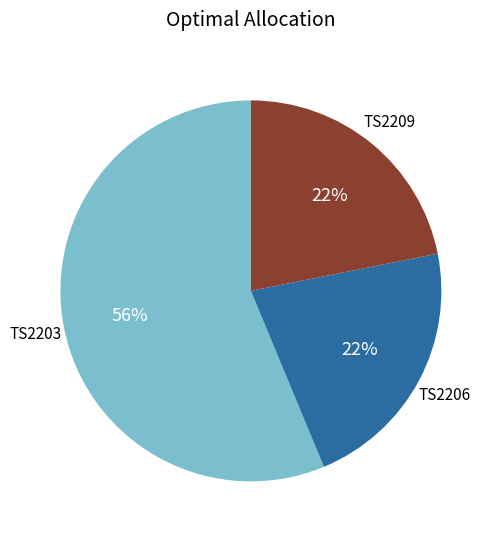

Does any single category account for the majority?

Yes